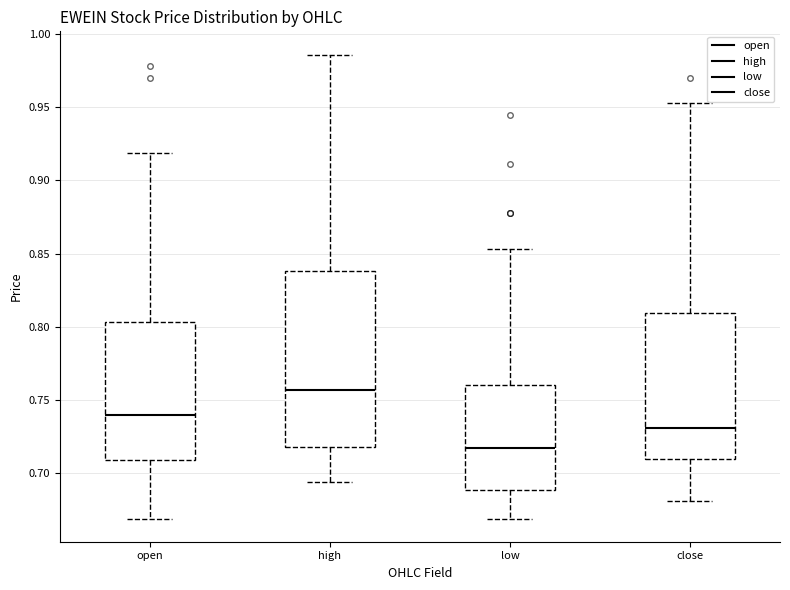

Reading left to right, read every box against the y-axis: the position of its median line, the range the box covers, and the ends of its whiskers. The values are not printed on the chart, so give them approximately, as read against the axis.

open: median 0.740, box 0.710 to 0.805, whiskers 0.670 to 0.920
high: median 0.755, box 0.720 to 0.840, whiskers 0.695 to 0.985
low: median 0.715, box 0.690 to 0.760, whiskers 0.670 to 0.855
close: median 0.730, box 0.710 to 0.810, whiskers 0.680 to 0.955